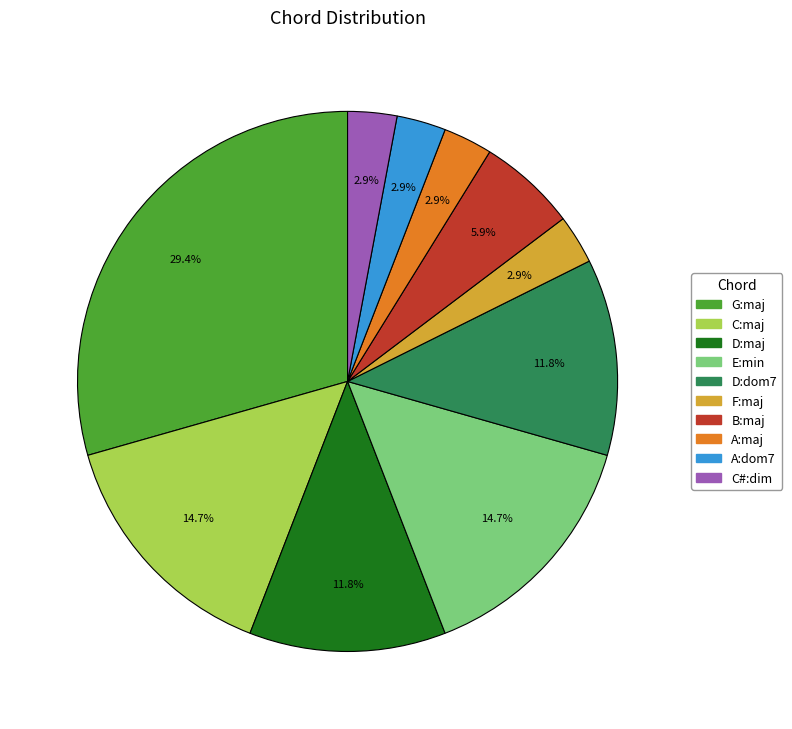

Between G:maj and A:maj, which is larger?

G:maj